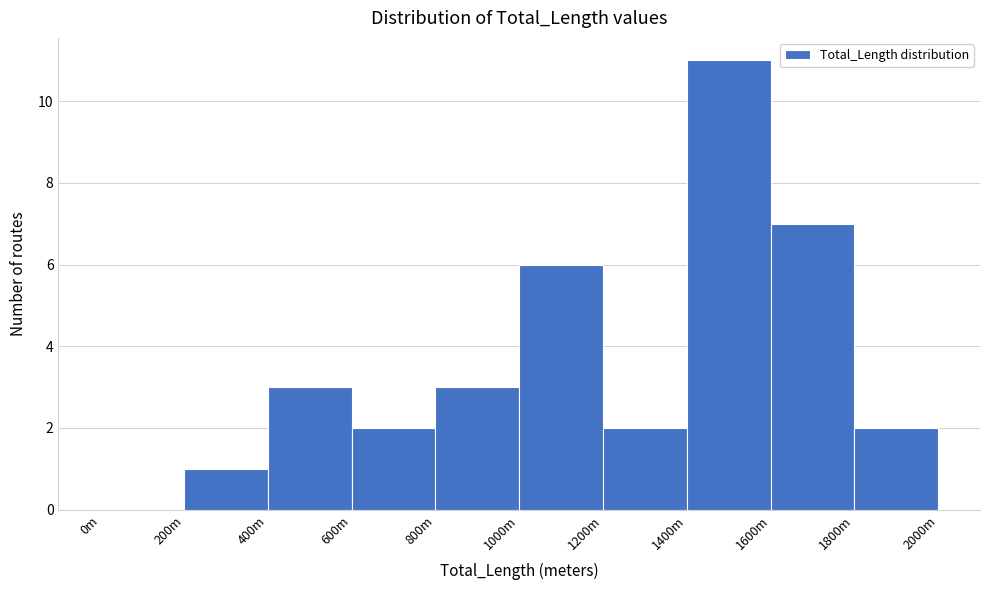

Reading left to right, what are all the values shown in this chart?

0m=0	200m=1	400m=3	600m=2	800m=3	1000m=6	1200m=2	1400m=11	1600m=7	1800m=2